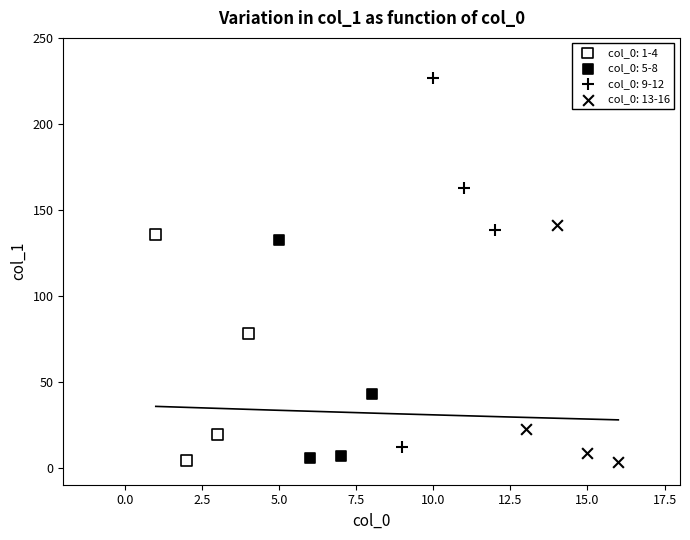

Which series reaches the maximum Y coordinate?

col_0: 9-12